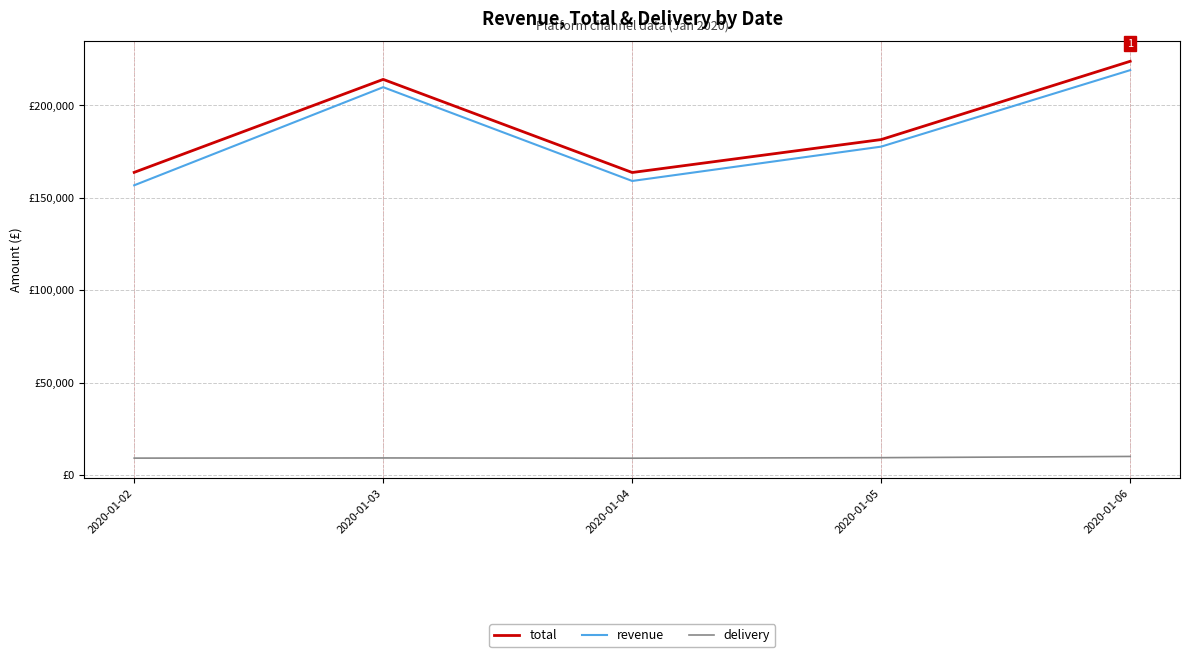

Is this an area chart (filled region under the line)?

No